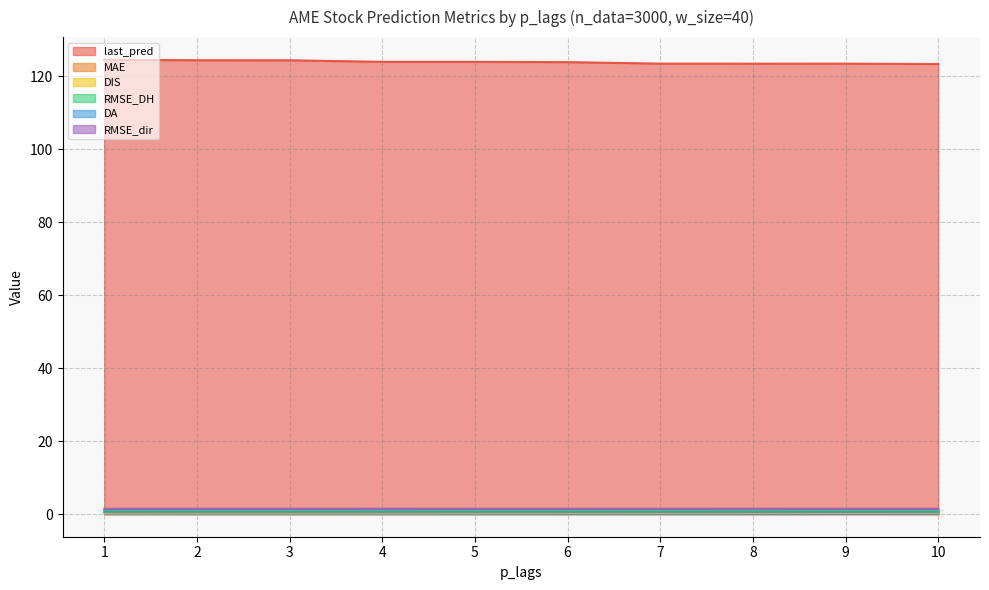

What is the value of the DIS point at the 10th from the left?

0.3